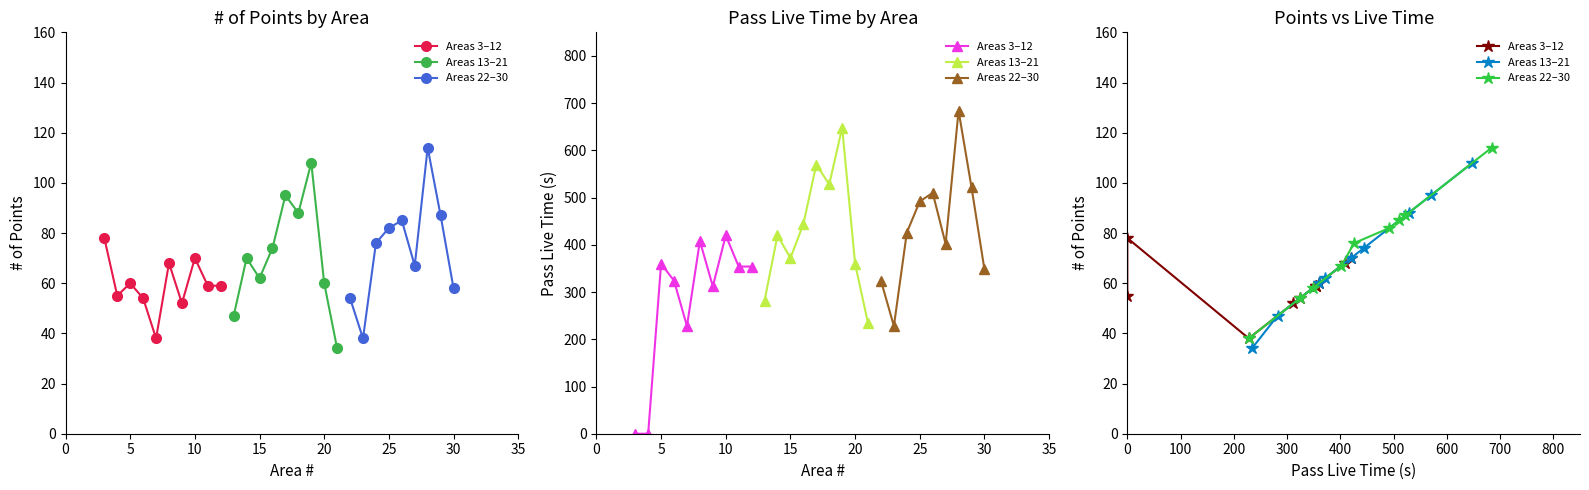

The Pass live time series shows 450 at 19. True or false?

False